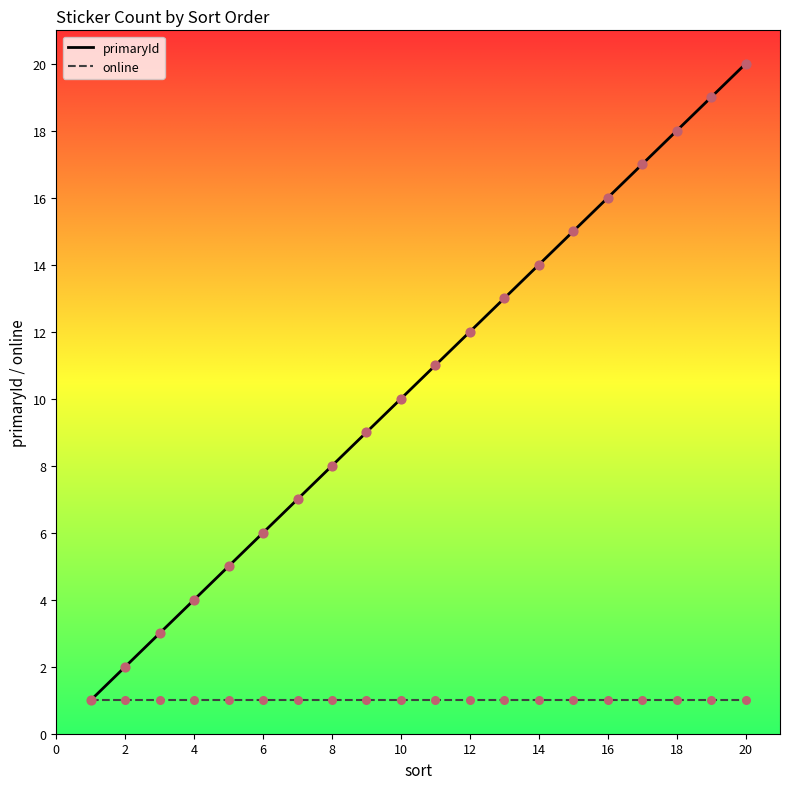

Which series has the largest total across all categories?

primaryId